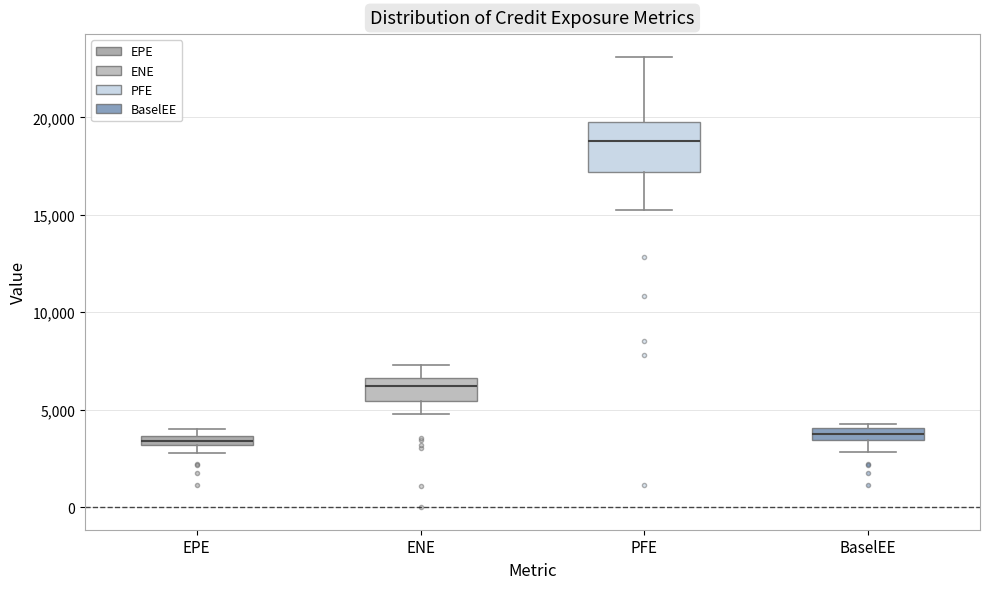

Which box is the tallest, from its lower edge to its upper edge?

PFE